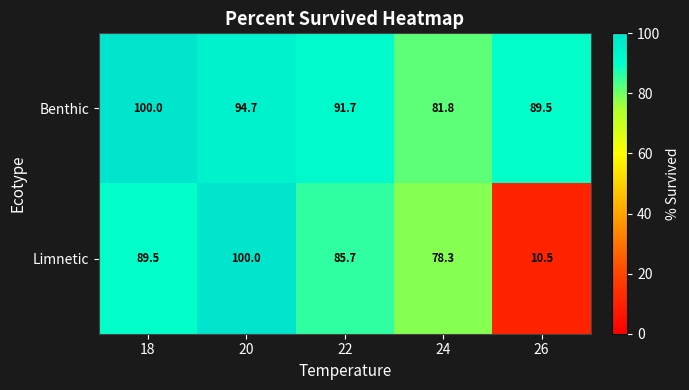

The Limnetic series shows 10.5 at 26. True or false?

True